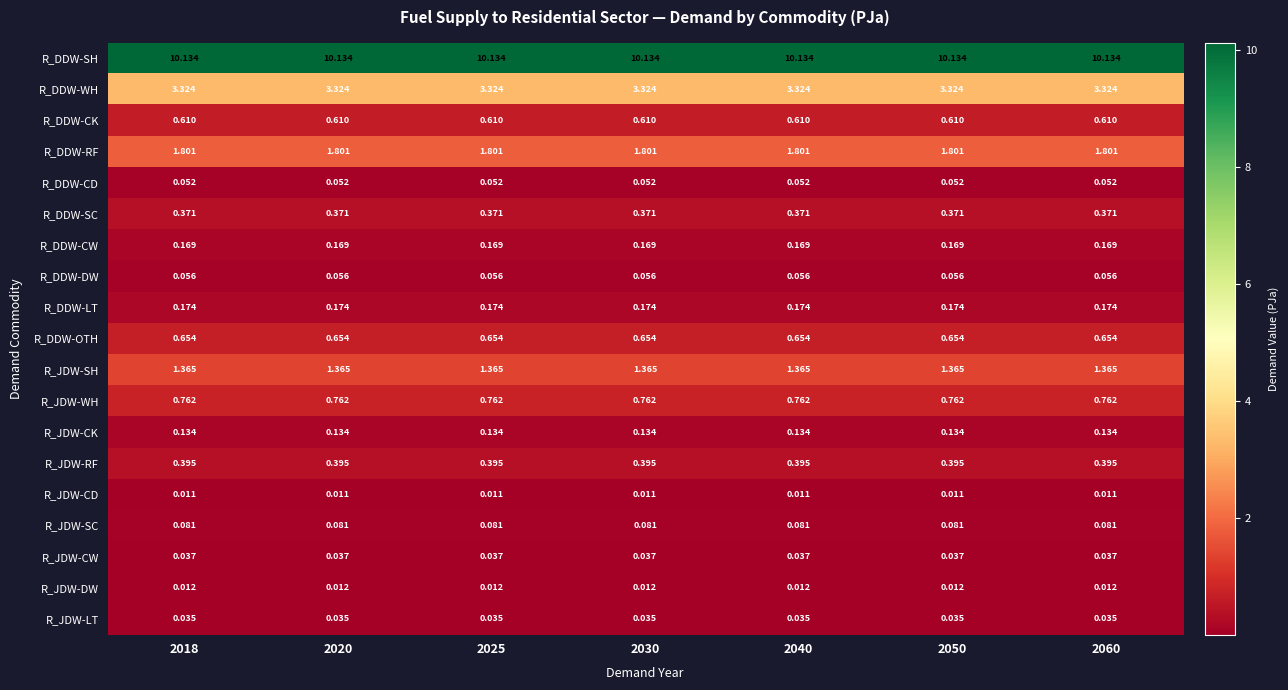

Which series has the largest total across all categories?

R_DDW-SH